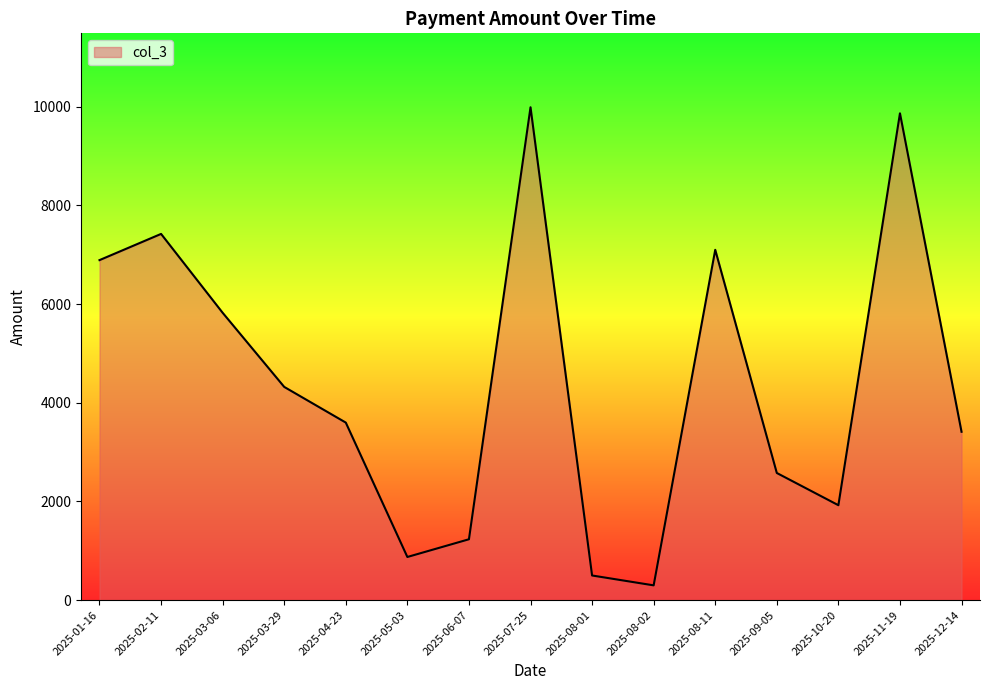

Where is the first local maximum?

2025-02-11